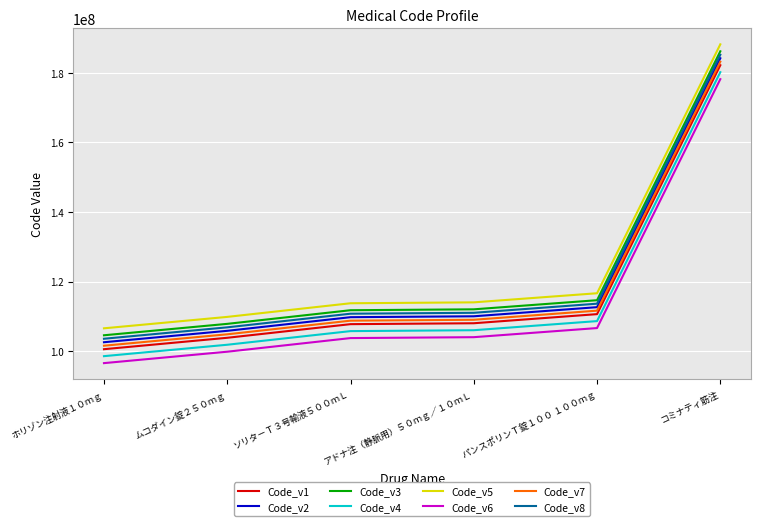

True or false: Code_v3 and Code_v4 cross at least once.

False